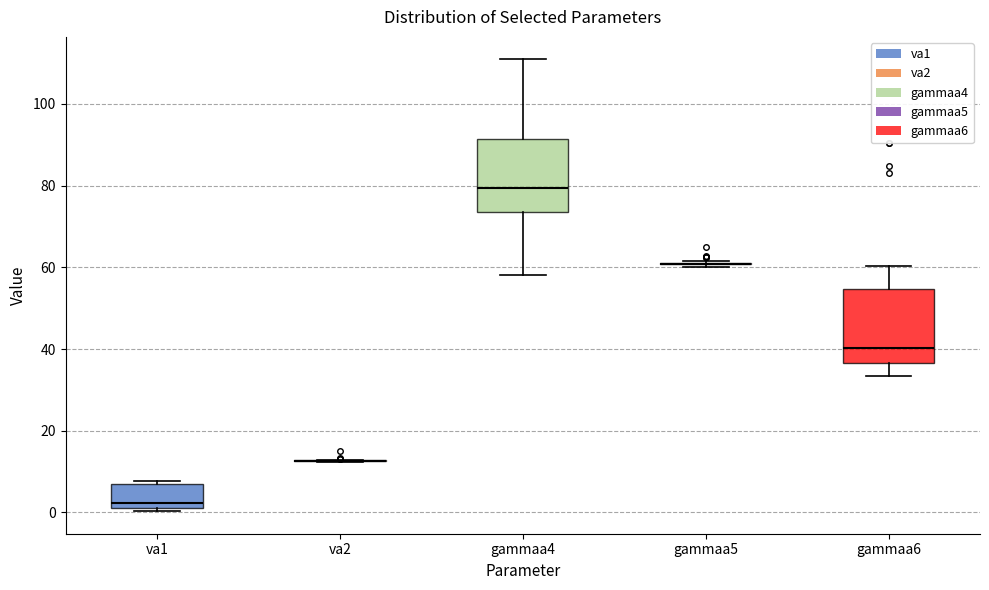

Reading left to right, transcribe this box plot: for each box, give where its median line is, the range the box spans, and where its two whiskers end, as read against the y-axis. The values are not printed on the chart, so give them approximately, as read against the axis.

va1: median 2 (just above the box's lower edge), box 2 to 8, whiskers 0 to 8
va2: box collapsed to a line at 12, whiskers 12 to 12
gammaa4: median 80, box 74 to 92, whiskers 58 to 110
gammaa5: box collapsed to a line at 60, whiskers 60 to 62
gammaa6: median 40, box 36 to 54, whiskers 34 to 60